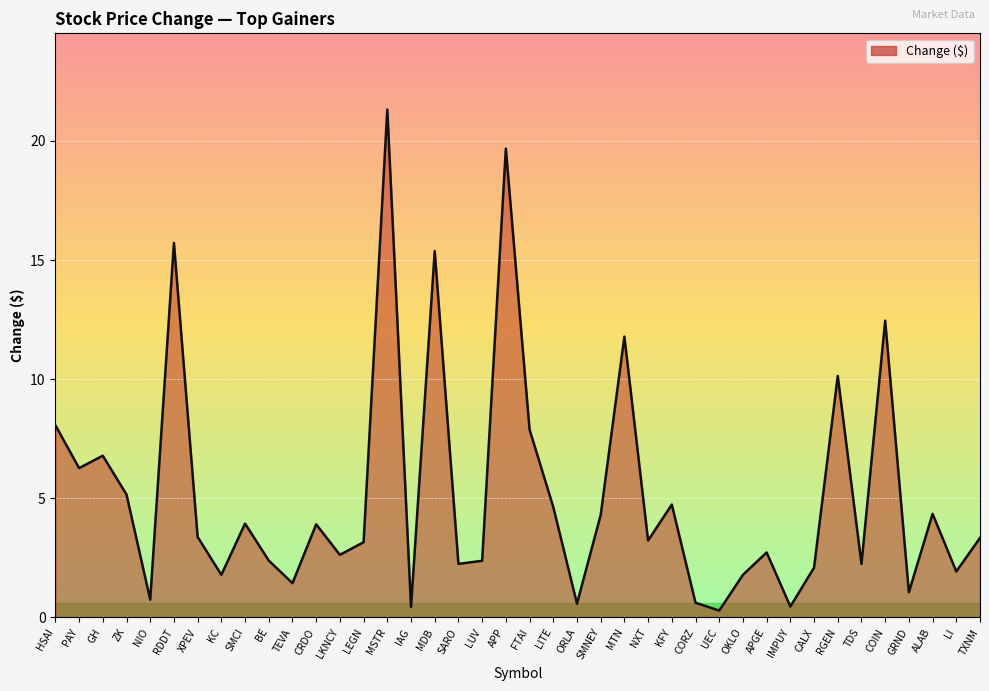

Approximately how many times larger is the value at IAG compared to APGE?

0.2